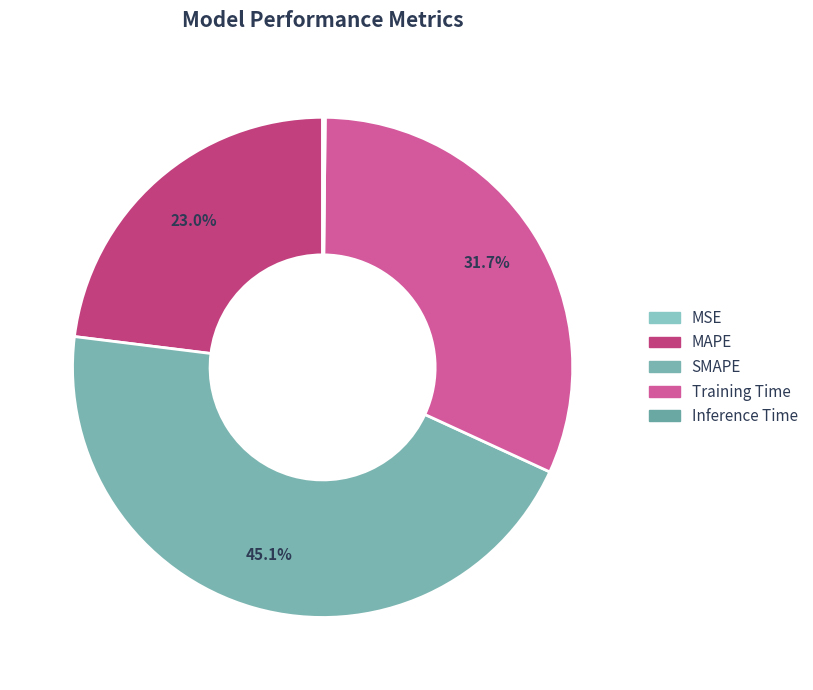

Rank the categories by value from lowest to highest.

MSE, Inference Time, MAPE, Training Time, SMAPE